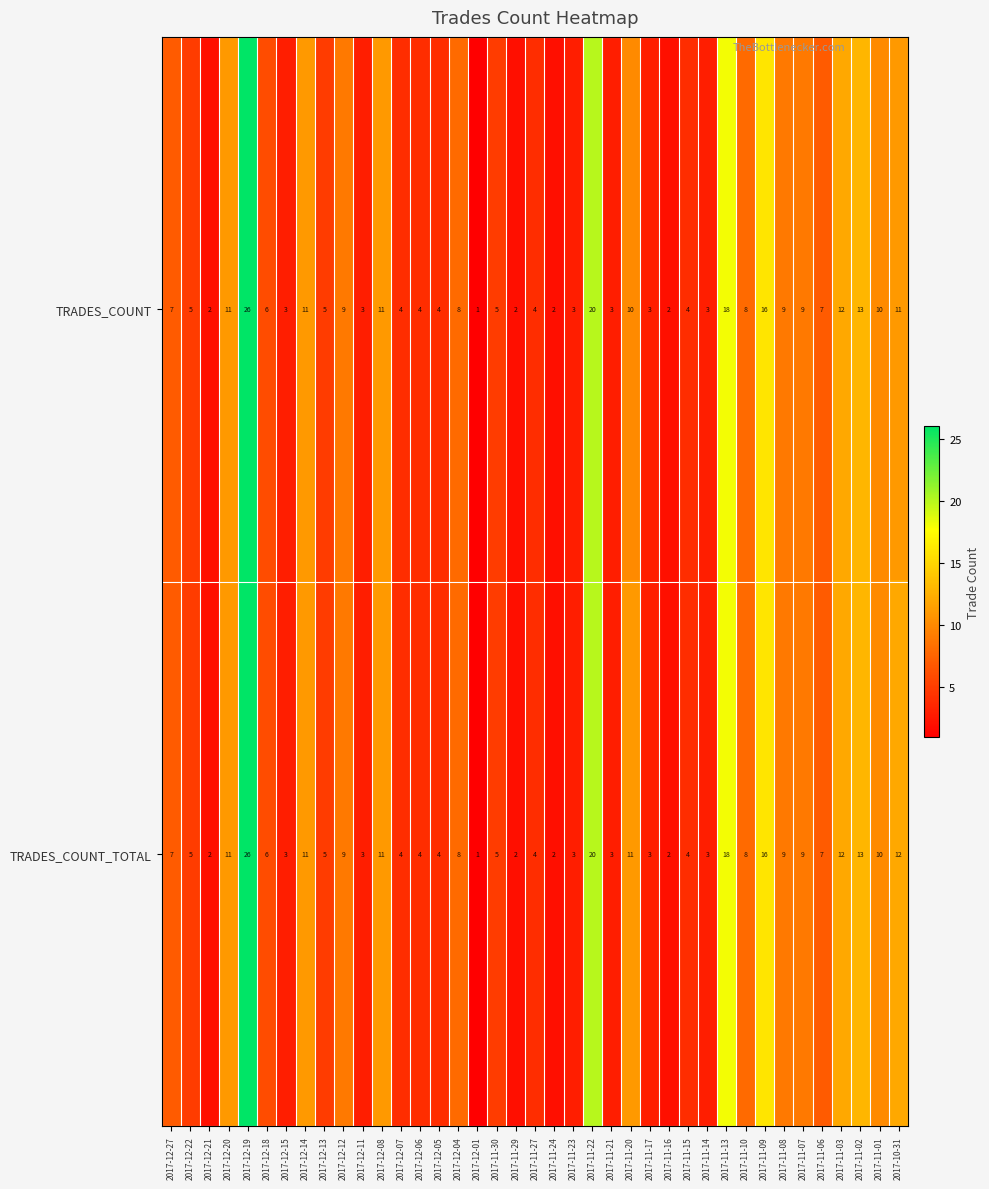

At how many categories does at least one series exceed 22?

1